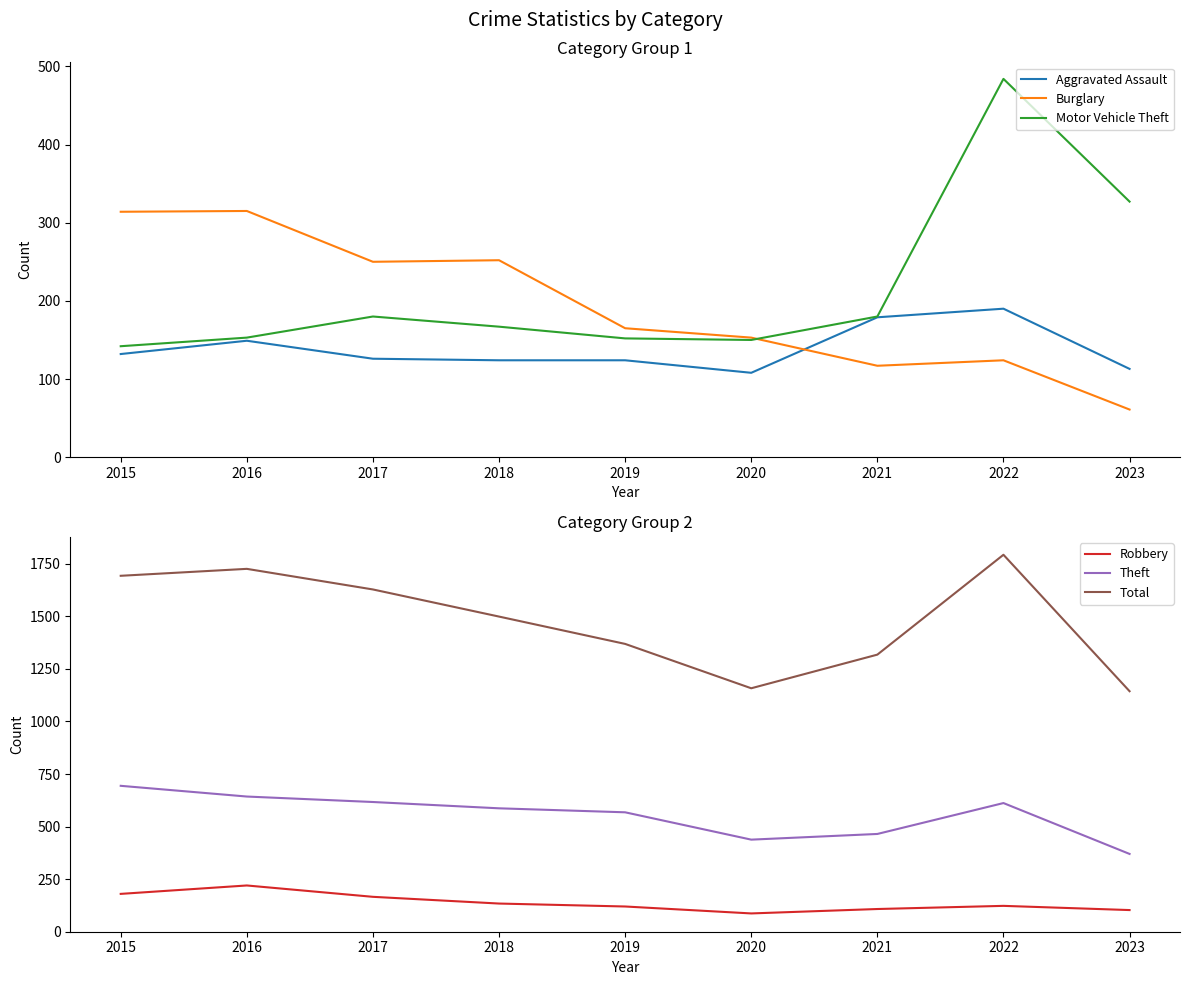

How many times do Robbery and Aggravated Assault cross each other?

1